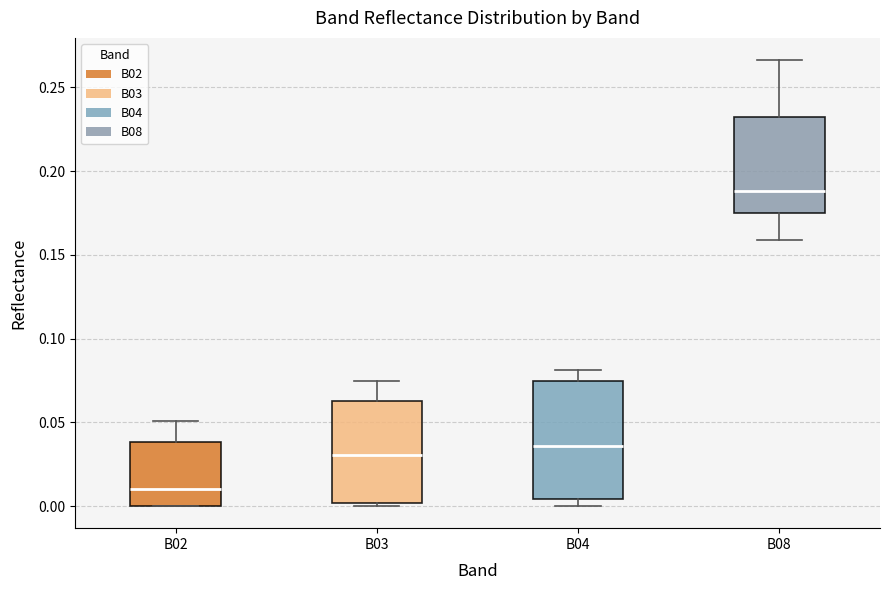

Where is the upper edge of the box for B03 on the y-axis? The values are not printed on the chart, so give them approximately, as read against the axis.

0.065